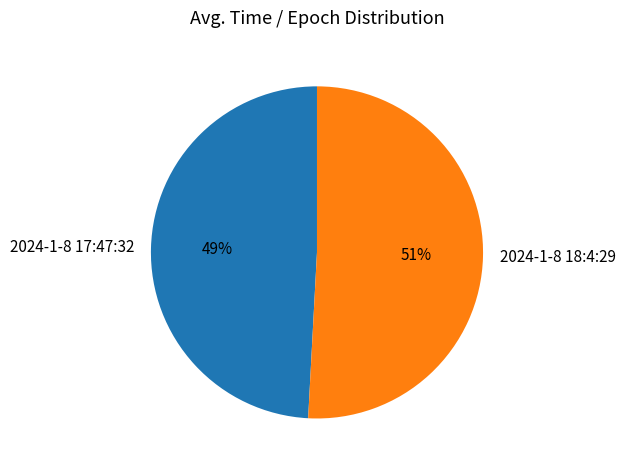

What is the smallest slice in the pie chart?

2024-1-8 17:47:32